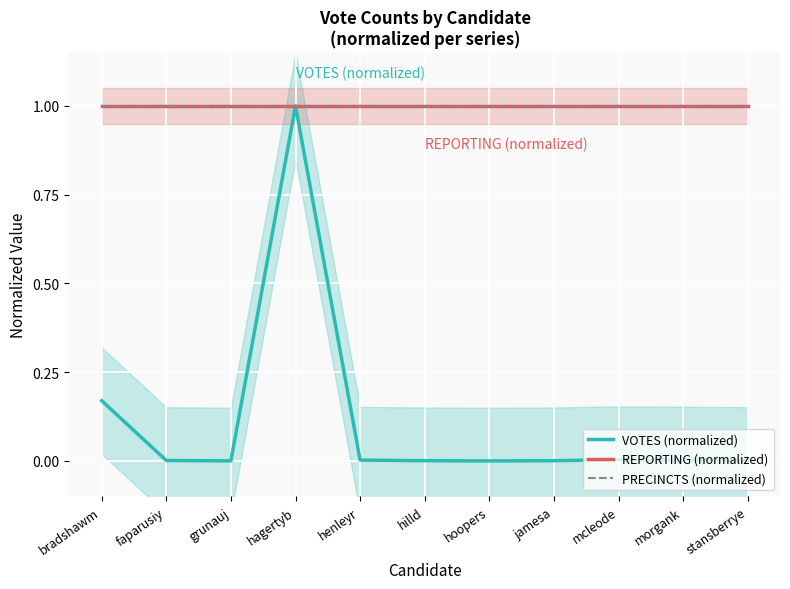

True or false: VOTES (normalized) has a value of 0.0 at grunauj.

True